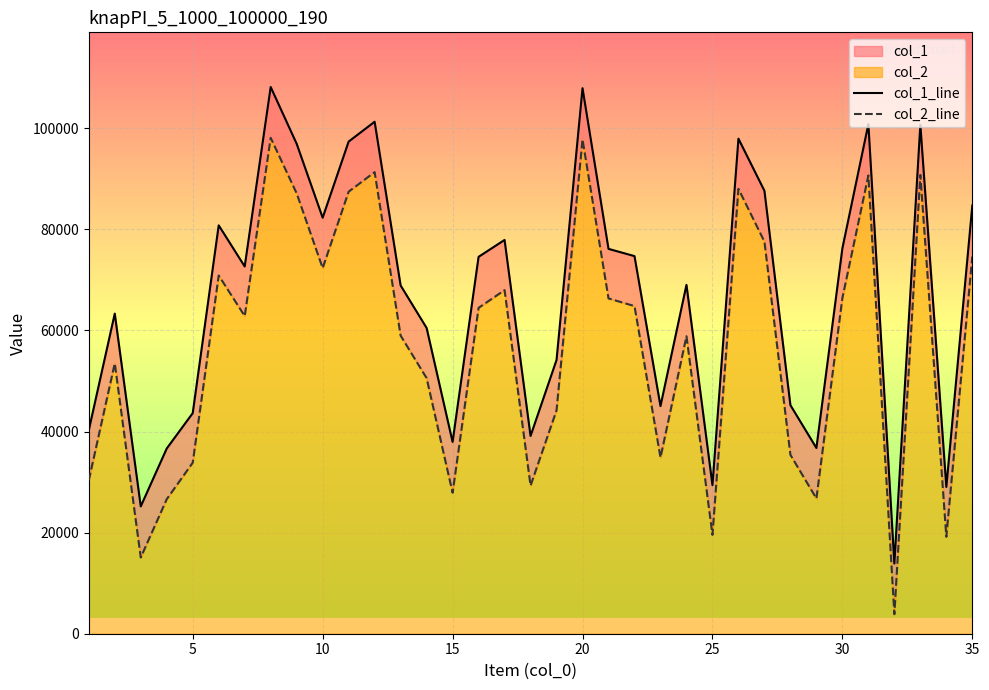

True or false: col_1_line has a value of 15540 at 5.

False